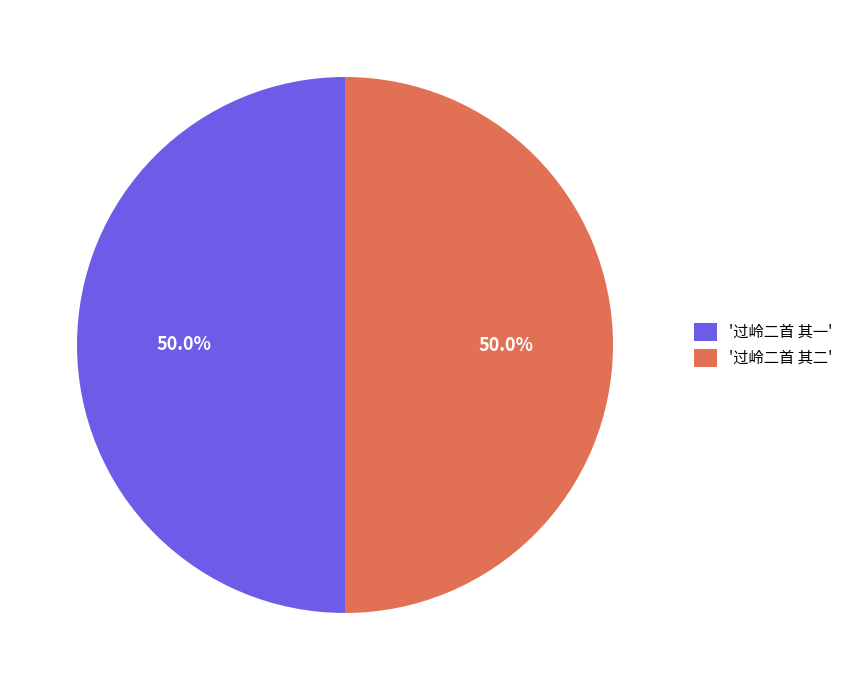

How many segments does this pie chart have?

2